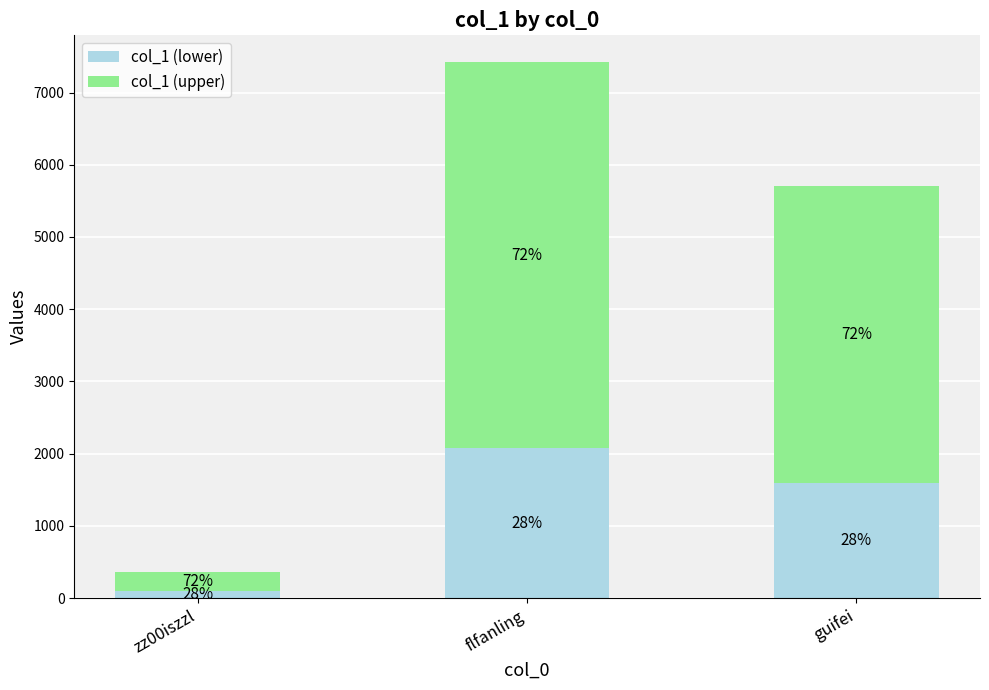

What is the label of the 3rd bar from the left?

guifei